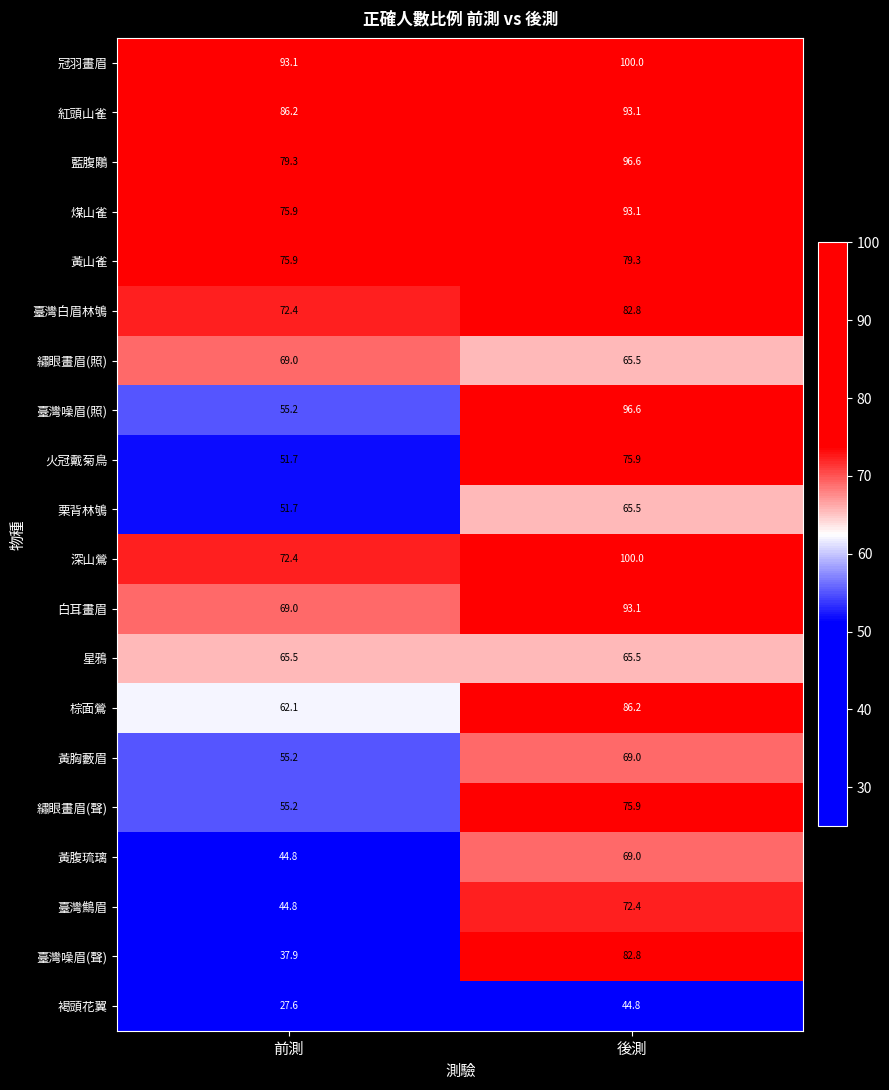

The 黃山雀 series shows 50.4 at 後測. True or false?

False